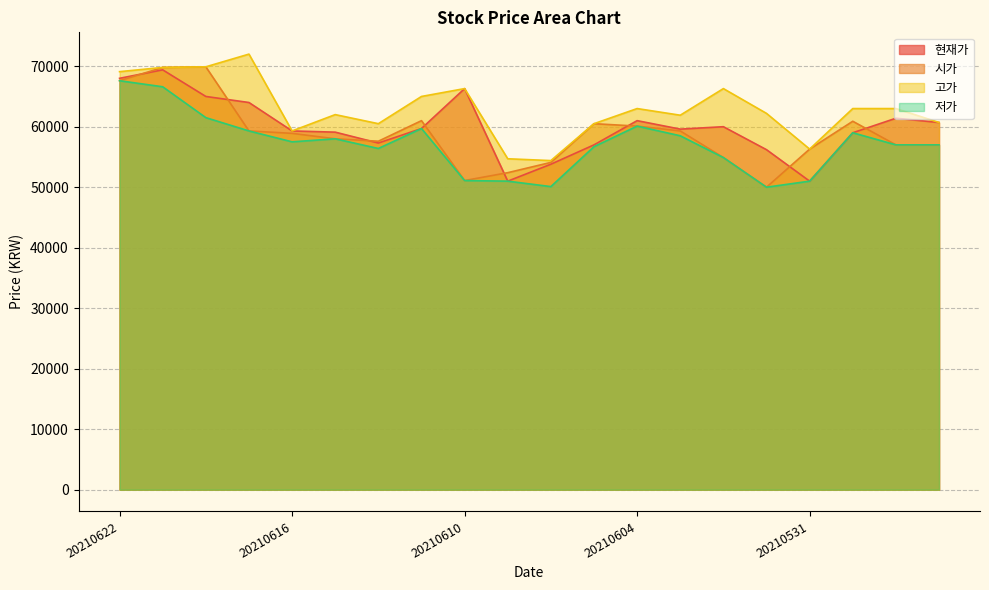

Does the chart have visible grid lines?

Yes